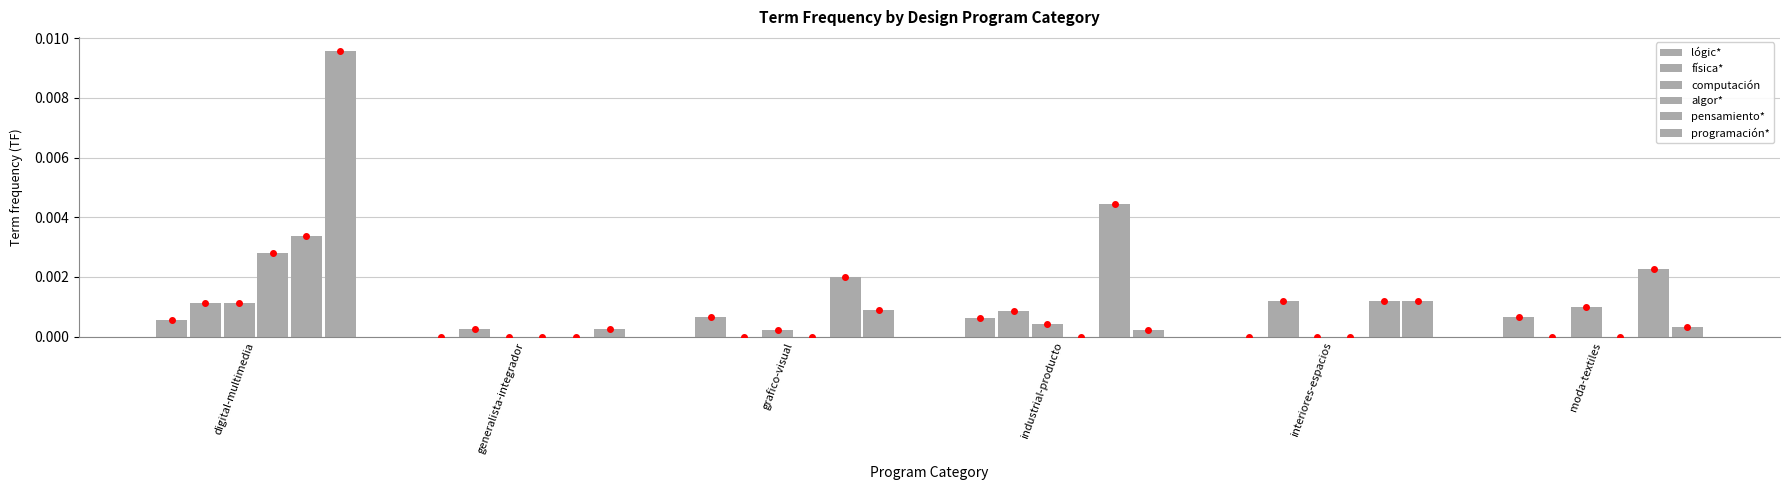

How many groups of bars are there?

6